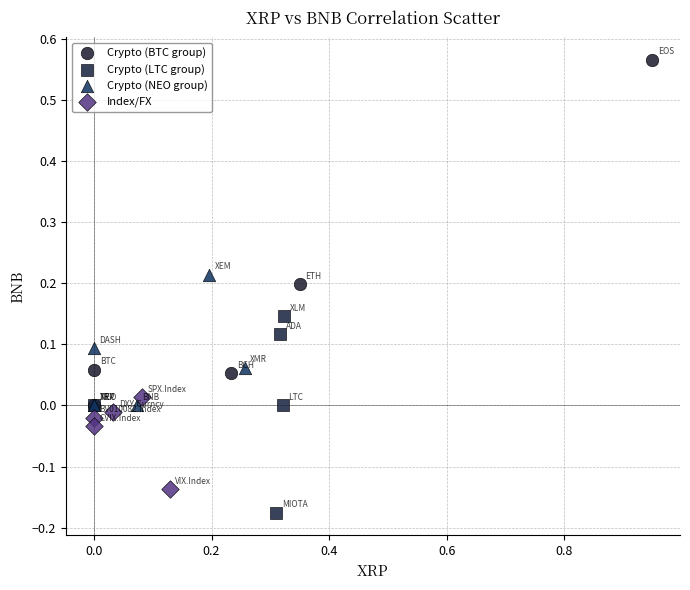

Which series has the largest Y range (max minus min)?

Crypto (BTC group)